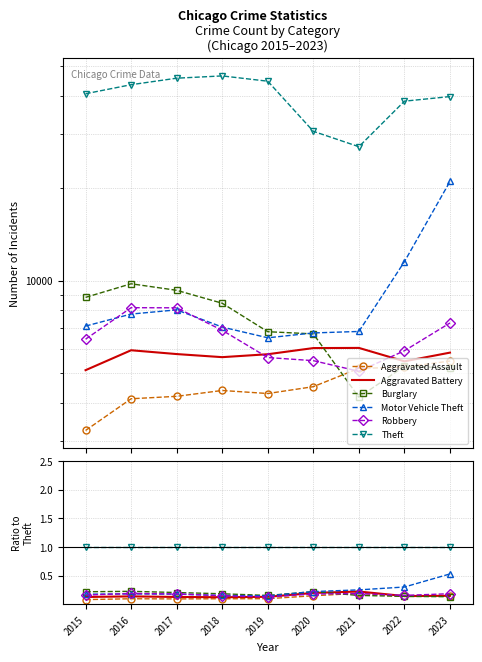

At which category is the sum across all series the highest?

2023